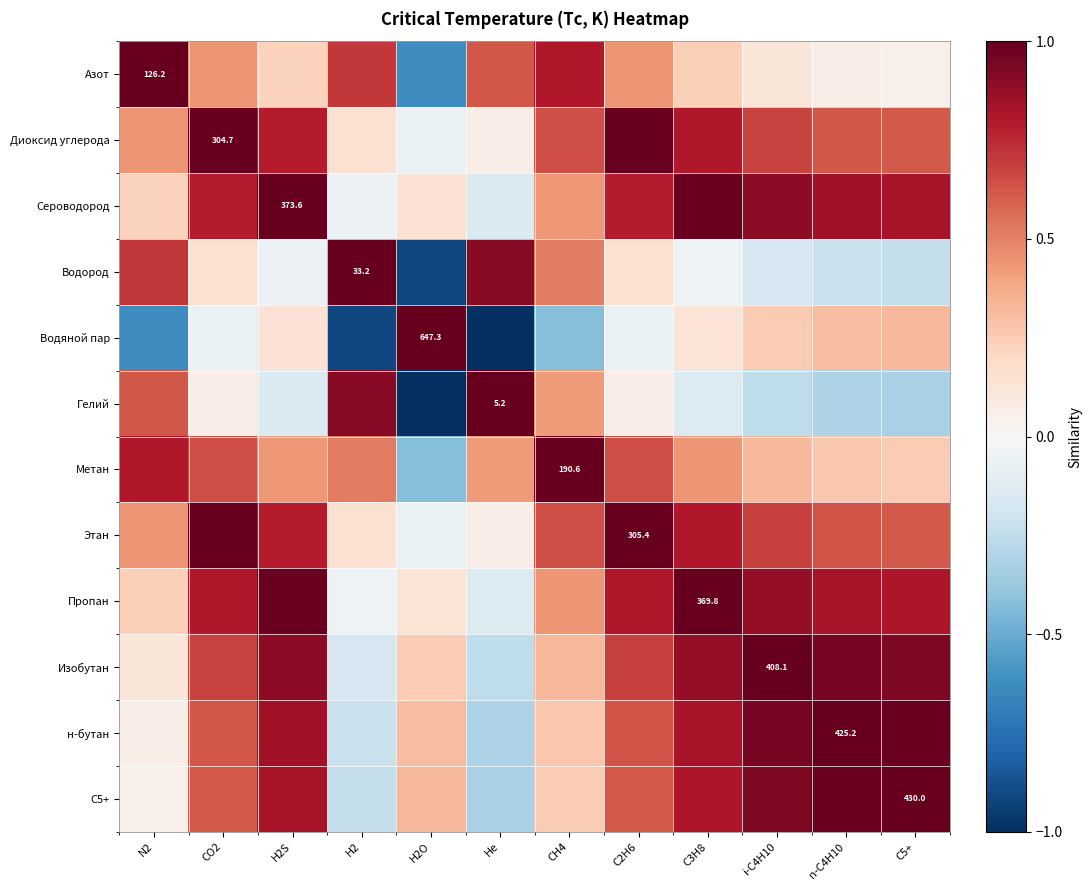

Which label corresponds to the smallest value in the chart?

He